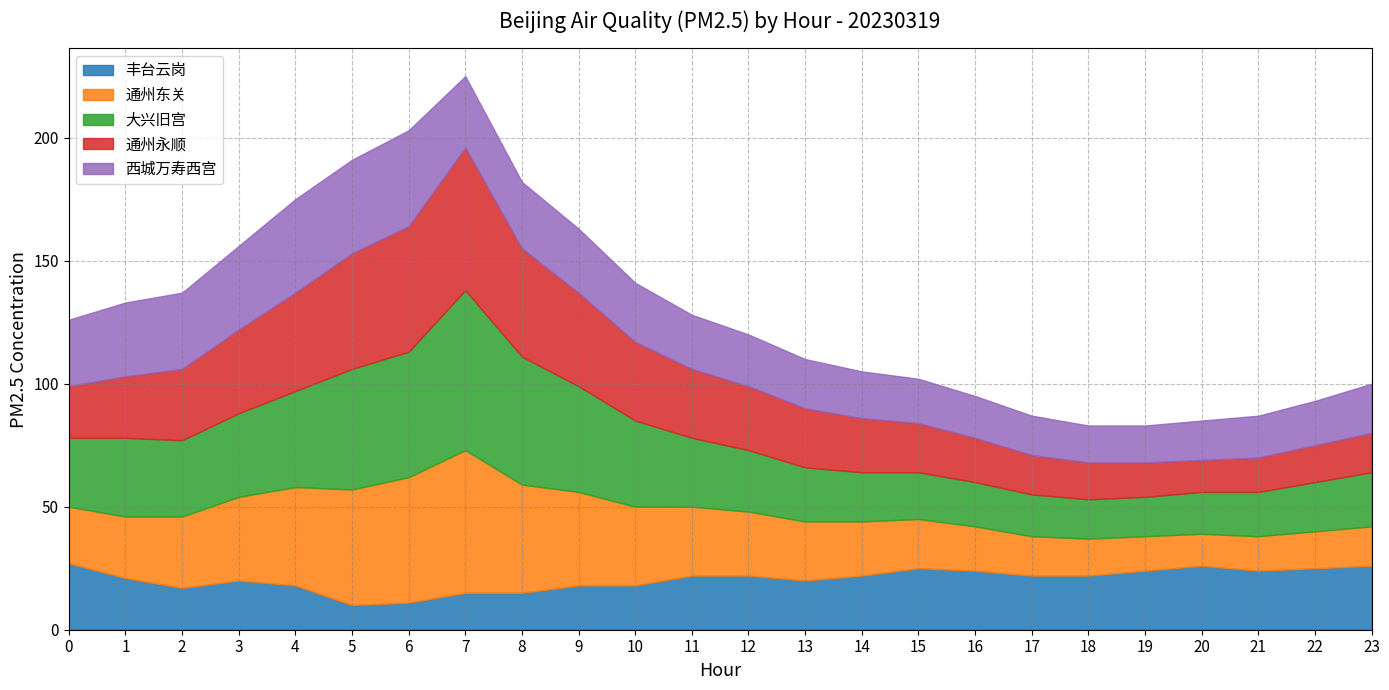

At which category is the sum across all series the highest?

7